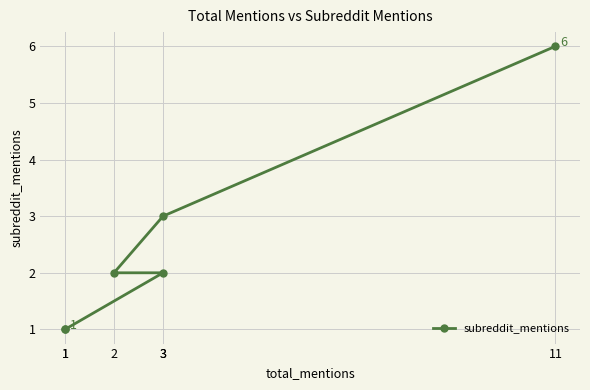

Does the chart display data point markers on the line(s)?

Yes